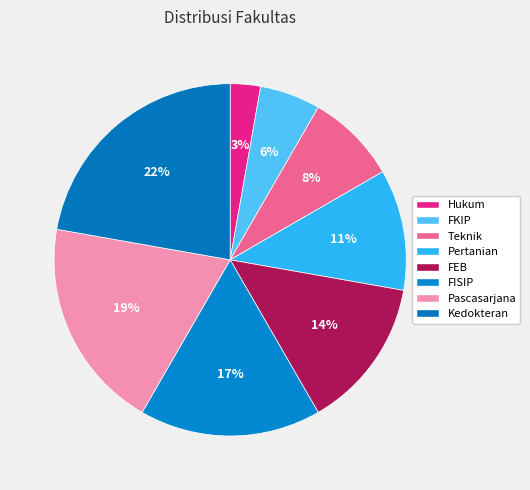

What percentage is the FEB slice, to the nearest percent?

14%